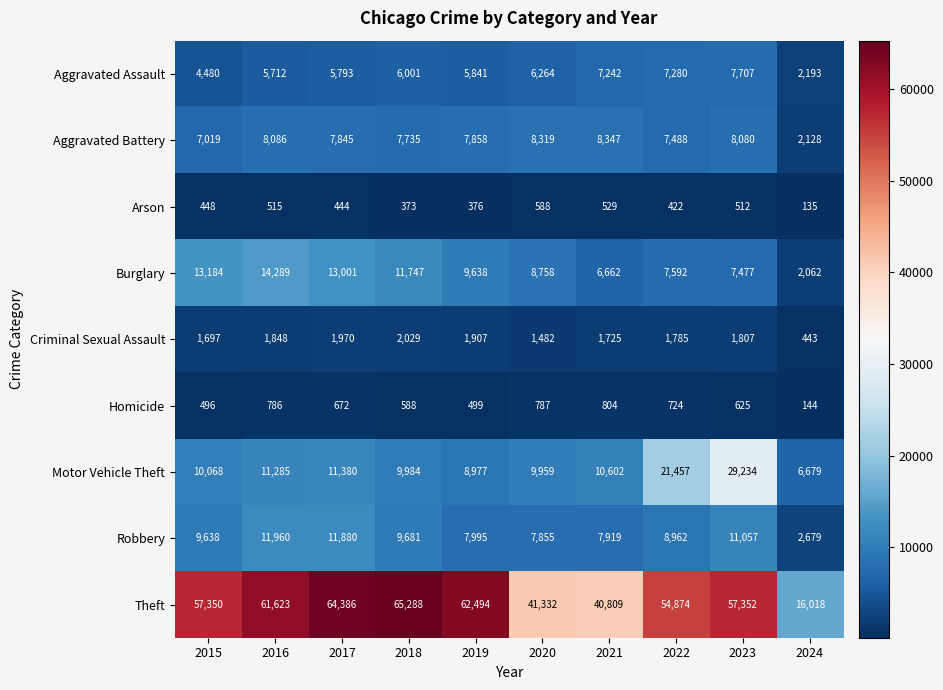

Rank the series at 2024 from lowest to highest value.

Arson, Homicide, Criminal Sexual Assault, Burglary, Aggravated Battery, Aggravated Assault, Robbery, Motor Vehicle Theft, Theft